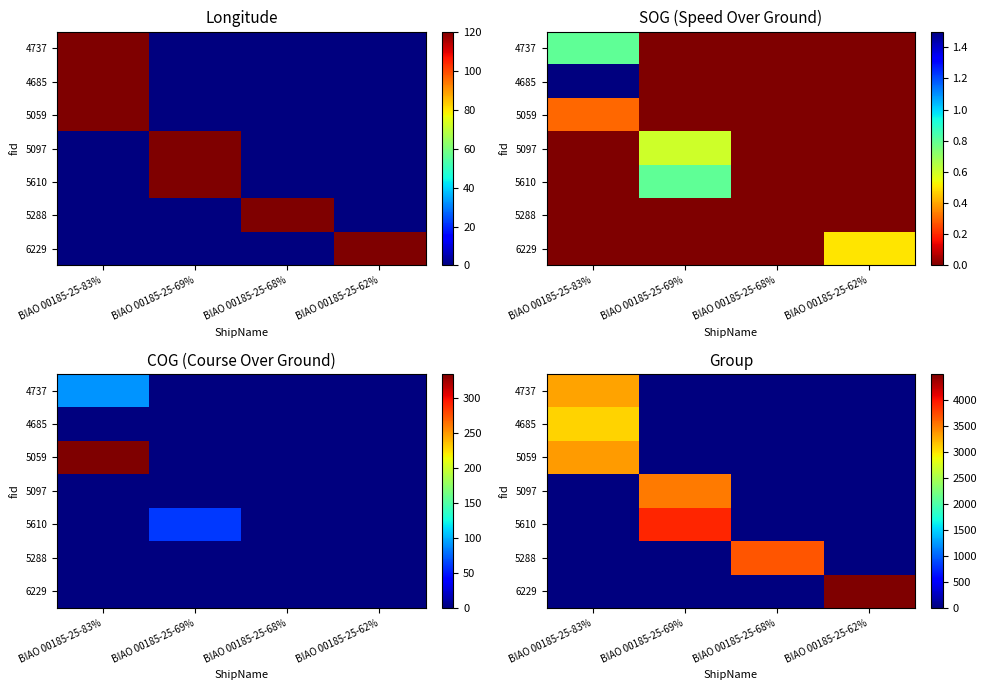

What value does the 5097 series have at BIAO 00185-25-69%?

3503